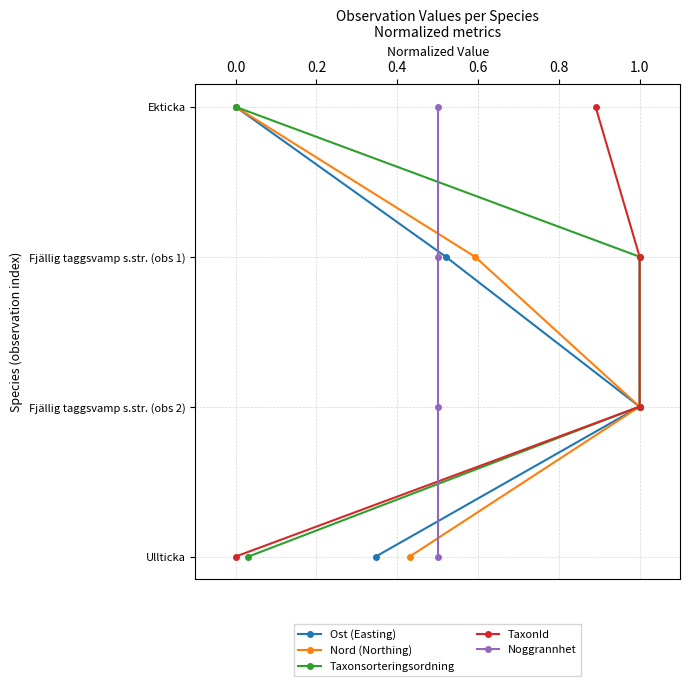

Which series has the largest range (max minus min)?

Ost (Easting)